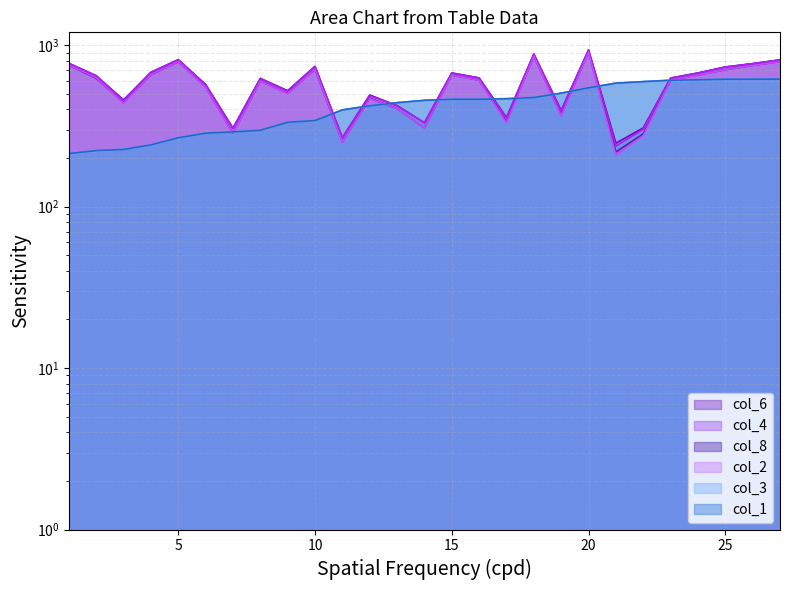

Where is the first local minimum for col_4?

3